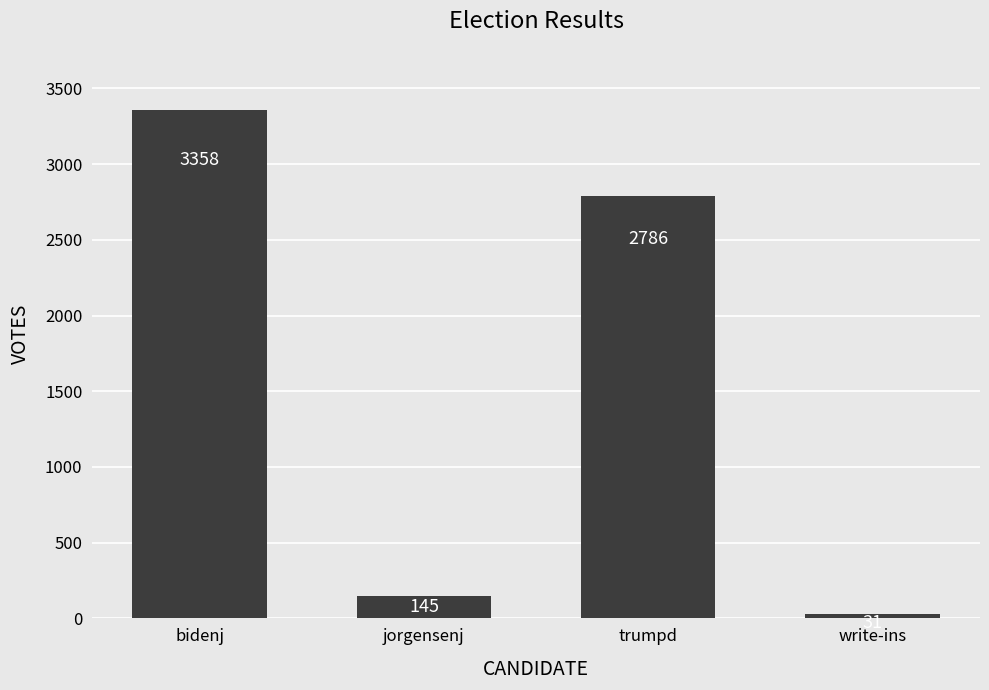

Between jorgensenj and write-ins, which is larger?

jorgensenj